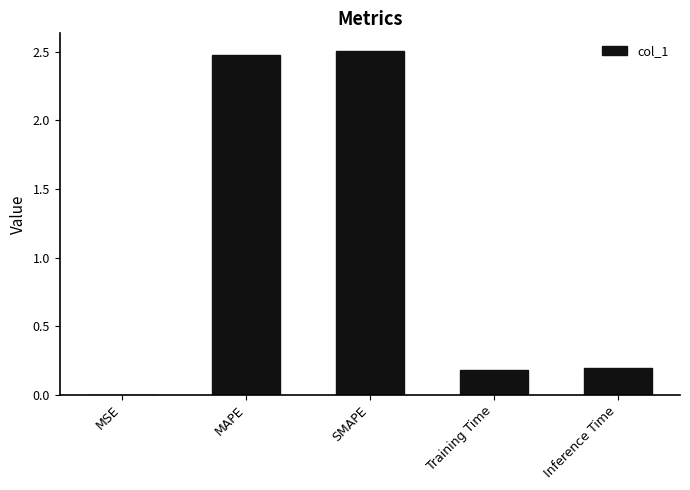

What value does the data have at MAPE?

2.5